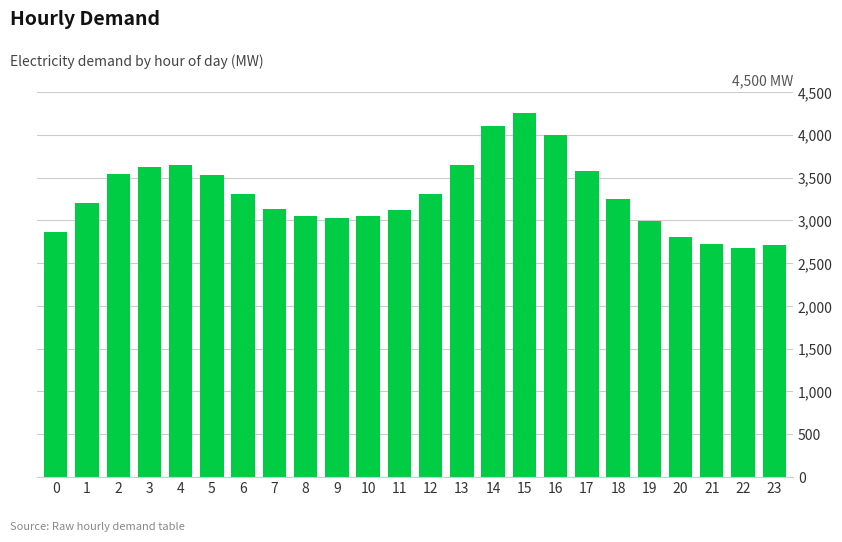

What is the sum of the values at 20 and 1?

6014